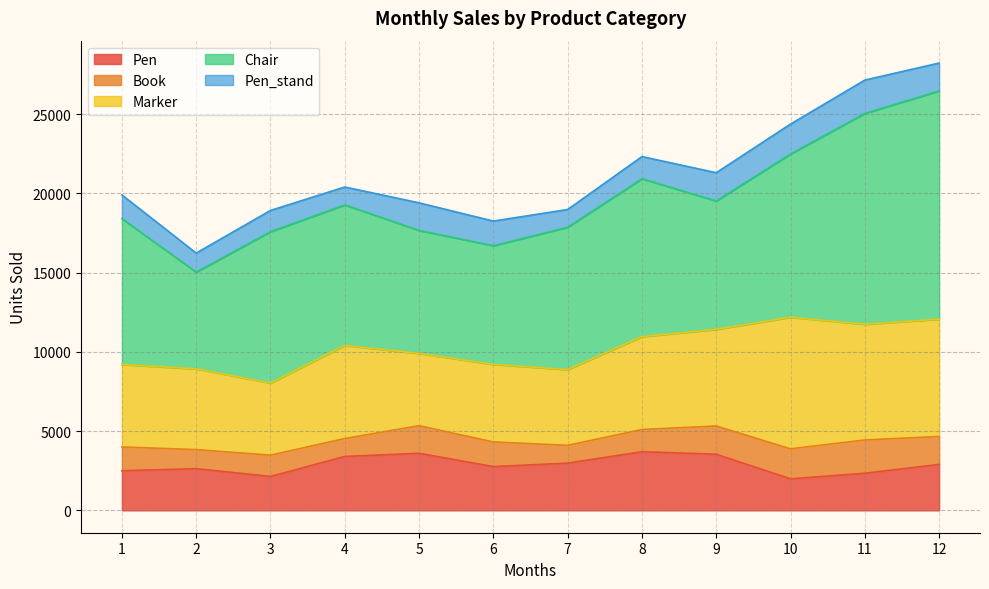

What is the greatest value displayed?

14400